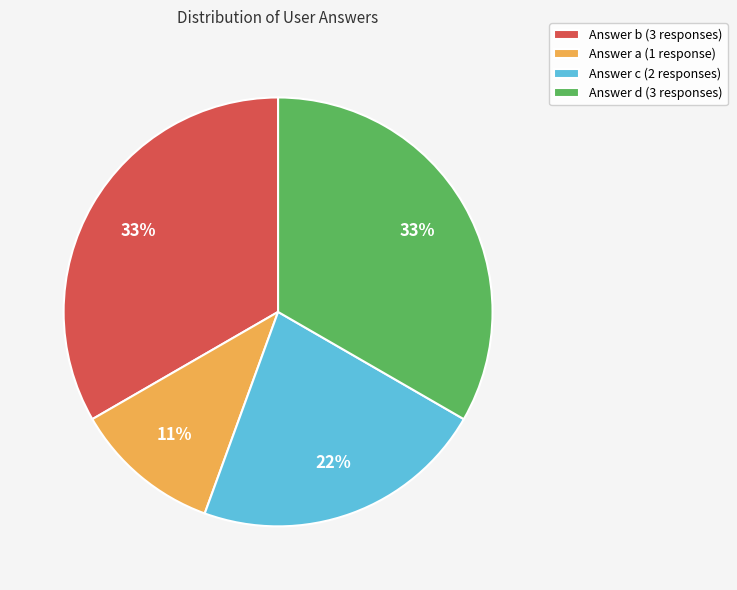

To the nearest percent, what percentage of the pie is Answer d (3 responses)?

33%